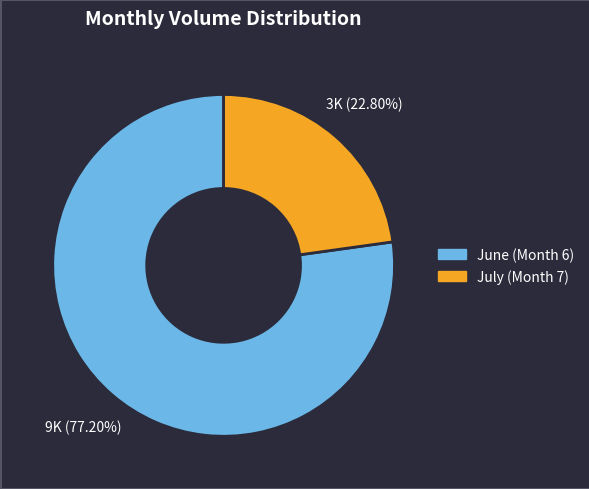

Is there a majority slice in this chart?

Yes